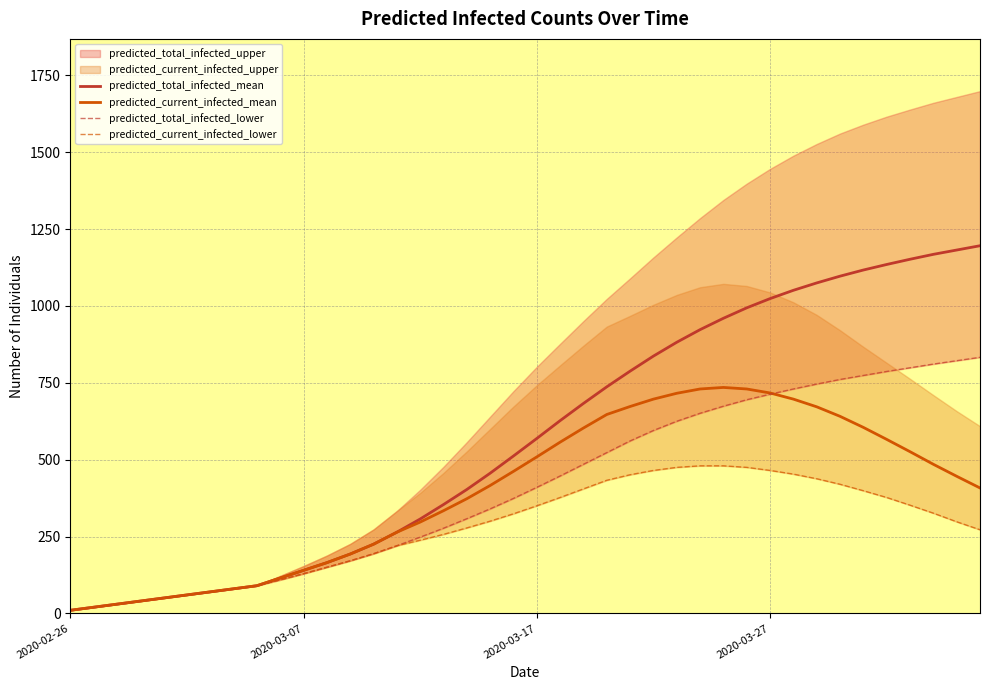

How many values in the predicted_total_infected_lower series exceed 410?

19